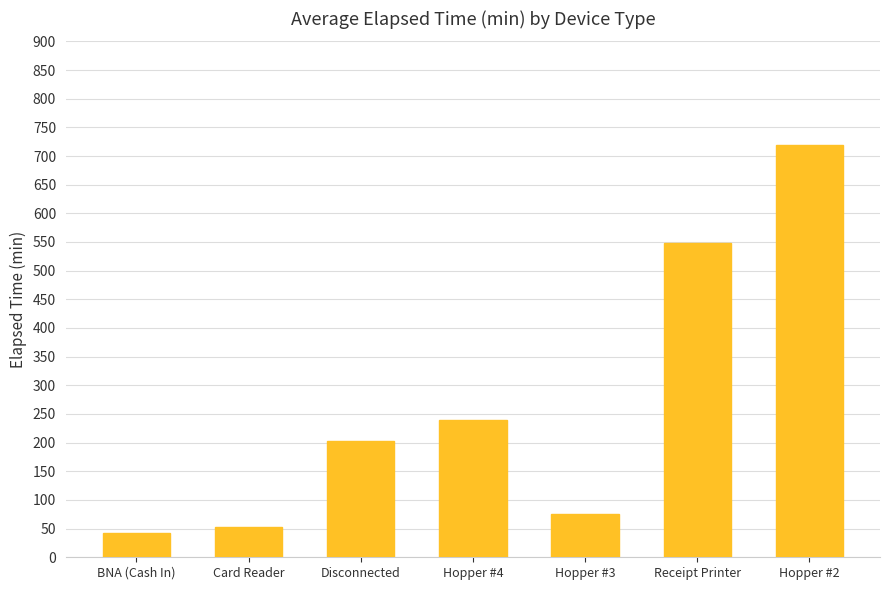

What position from the left is Hopper #2?

7